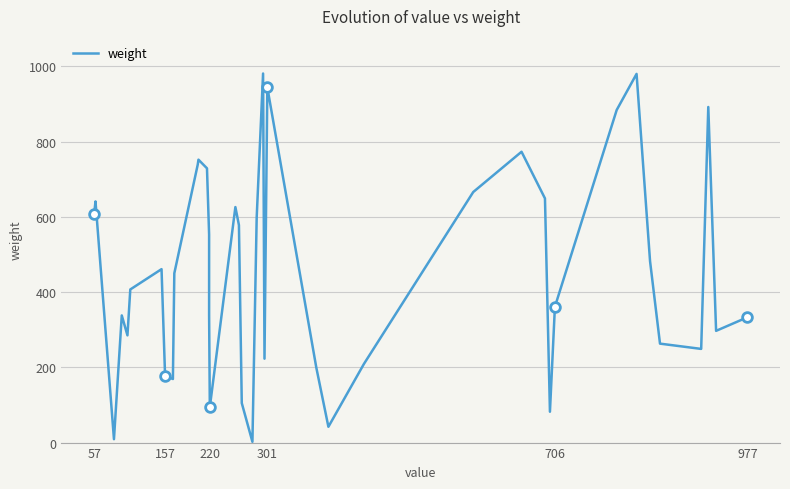

Is it true that the value at 22 is 400?

False